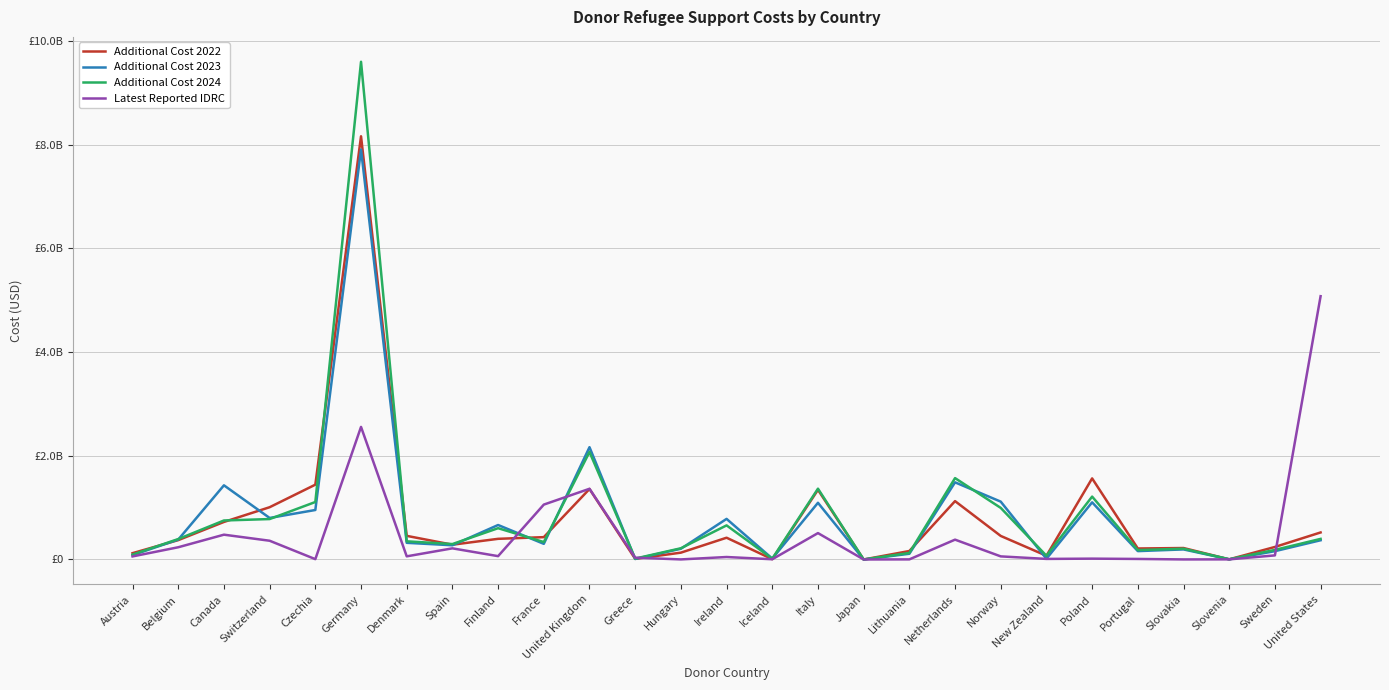

What are all the series names shown in the legend?

Additional Cost 2022, Additional Cost 2023, Additional Cost 2024, Latest Reported IDRC